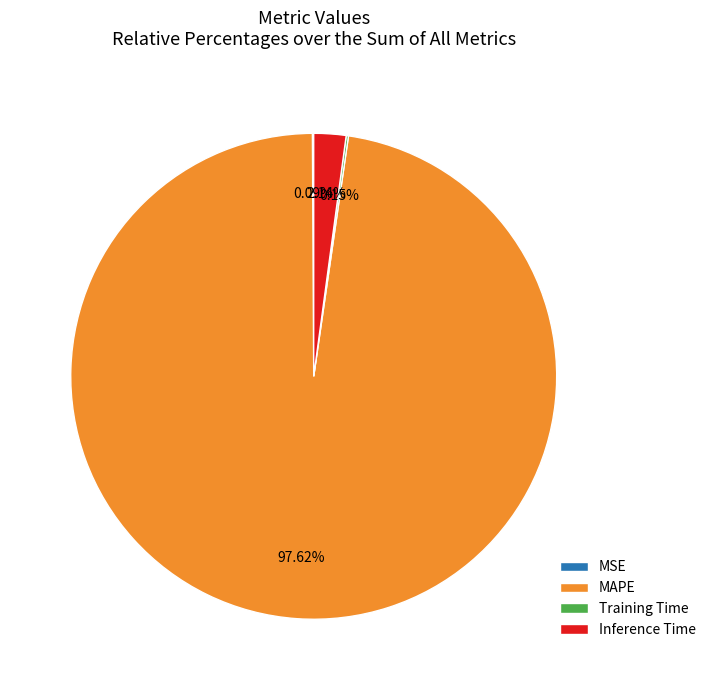

Does MAPE account for over 50% of the chart?

Yes